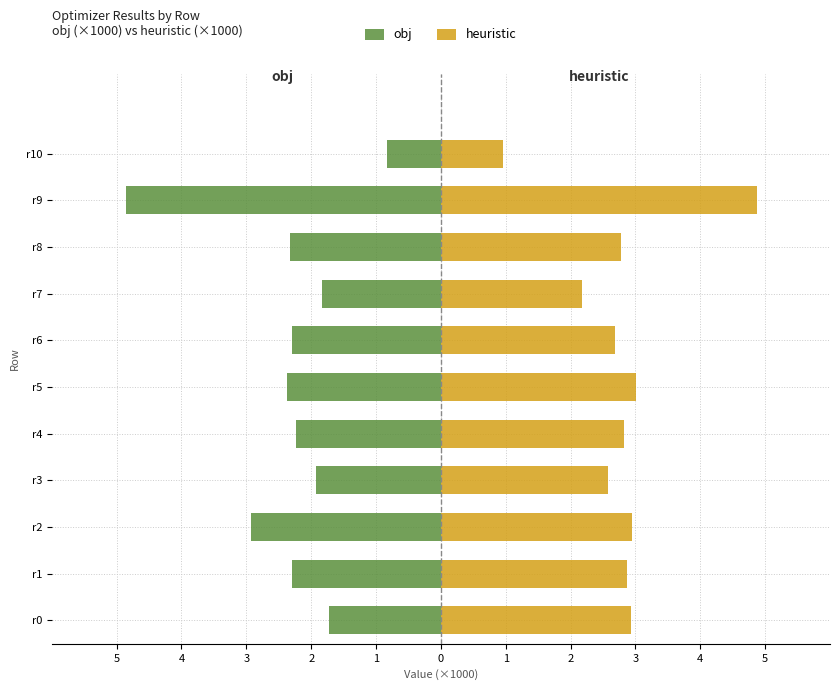

What is the sum of all obj values?

-25.6